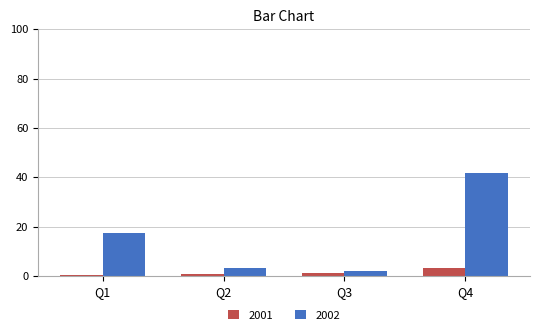

What is the smallest value displayed?

0.5